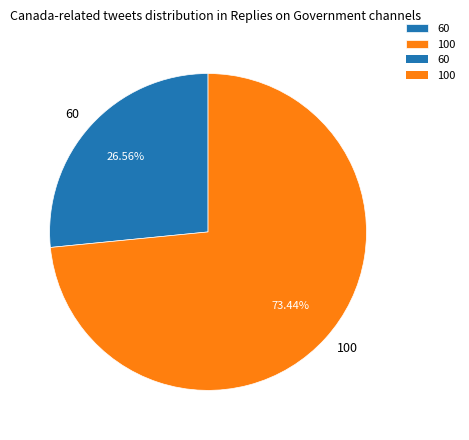

What percentage is the 60 slice, to the nearest percent?

27%